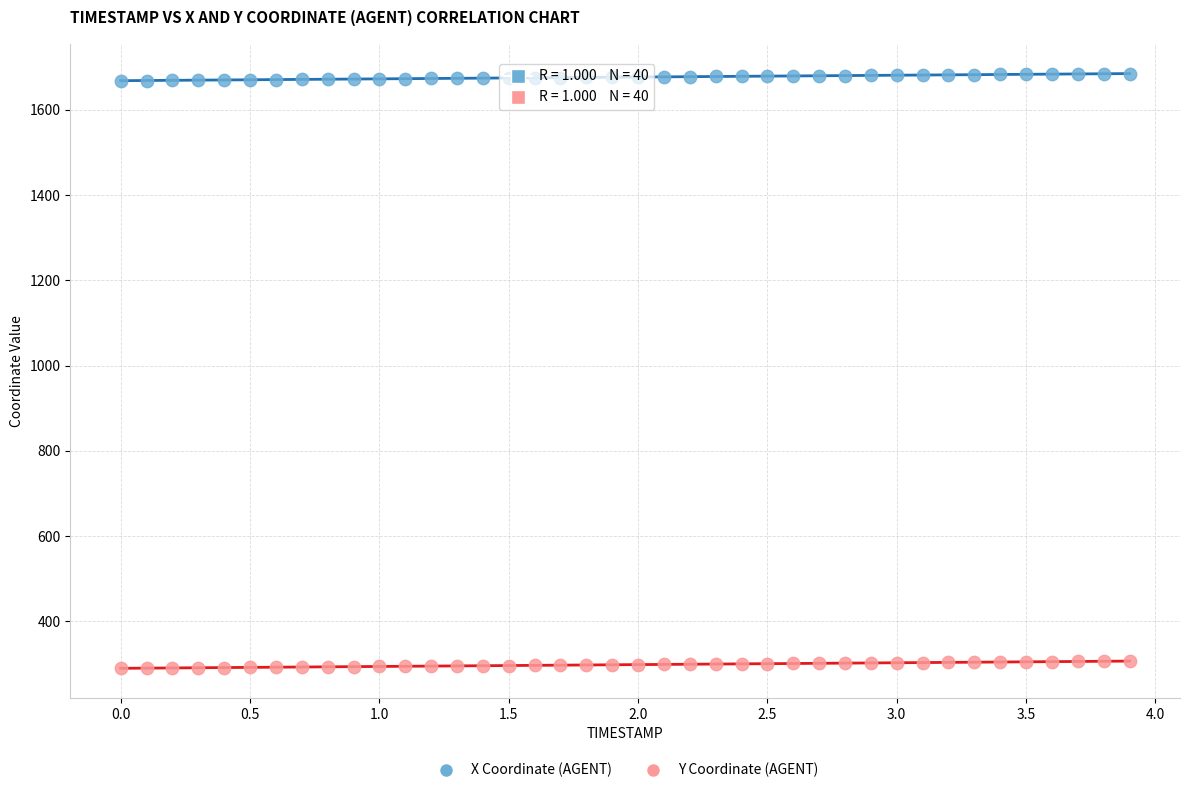

Which series has the largest Y range (max minus min)?

Y Coordinate (AGENT)